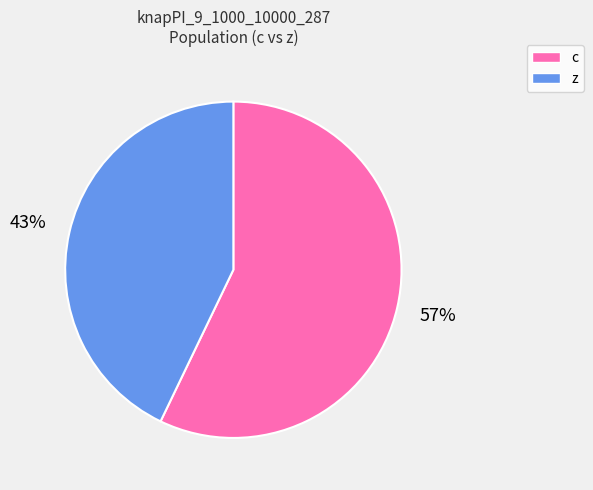

To the nearest percent, what is the average slice percentage?

50%